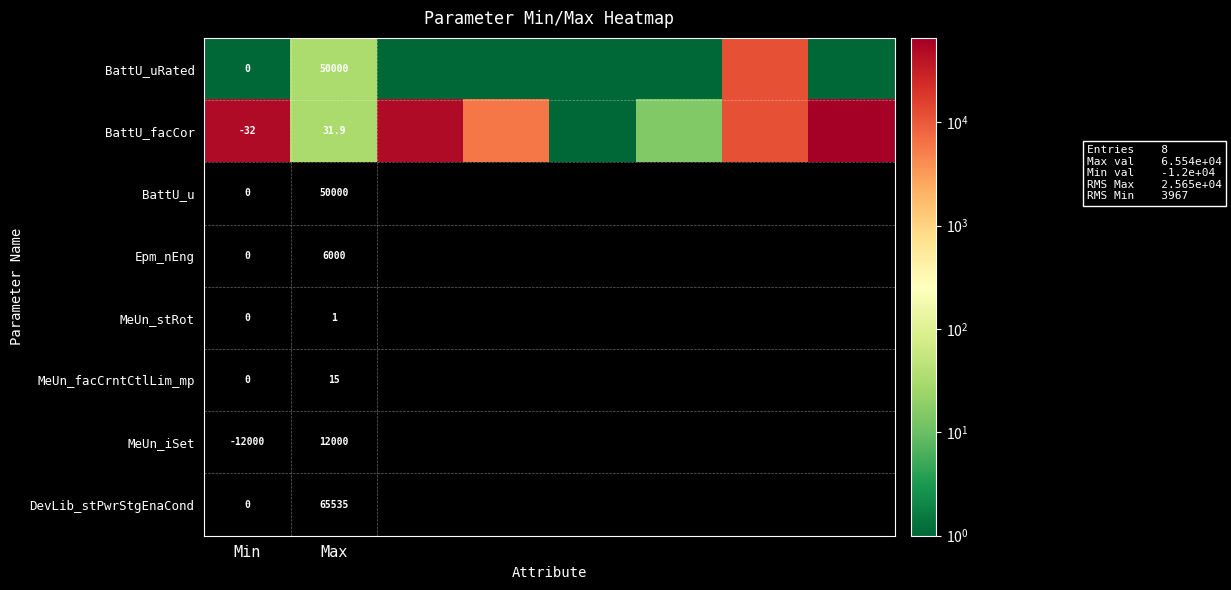

True or false: BattU_facCor has a value of -32.0 at Min.

True